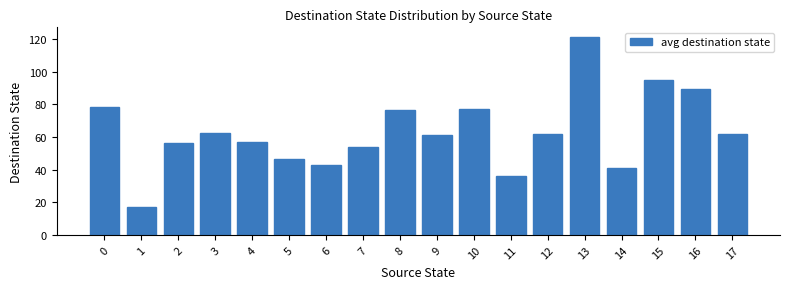

Which category has the highest value across all series?

13